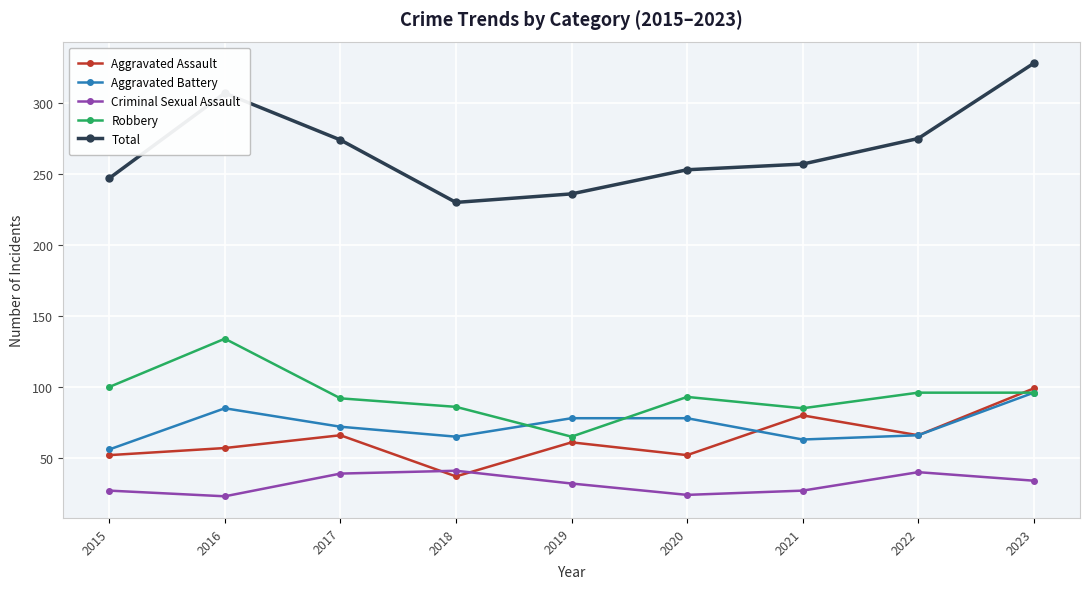

Which series has the largest total across all categories?

Total